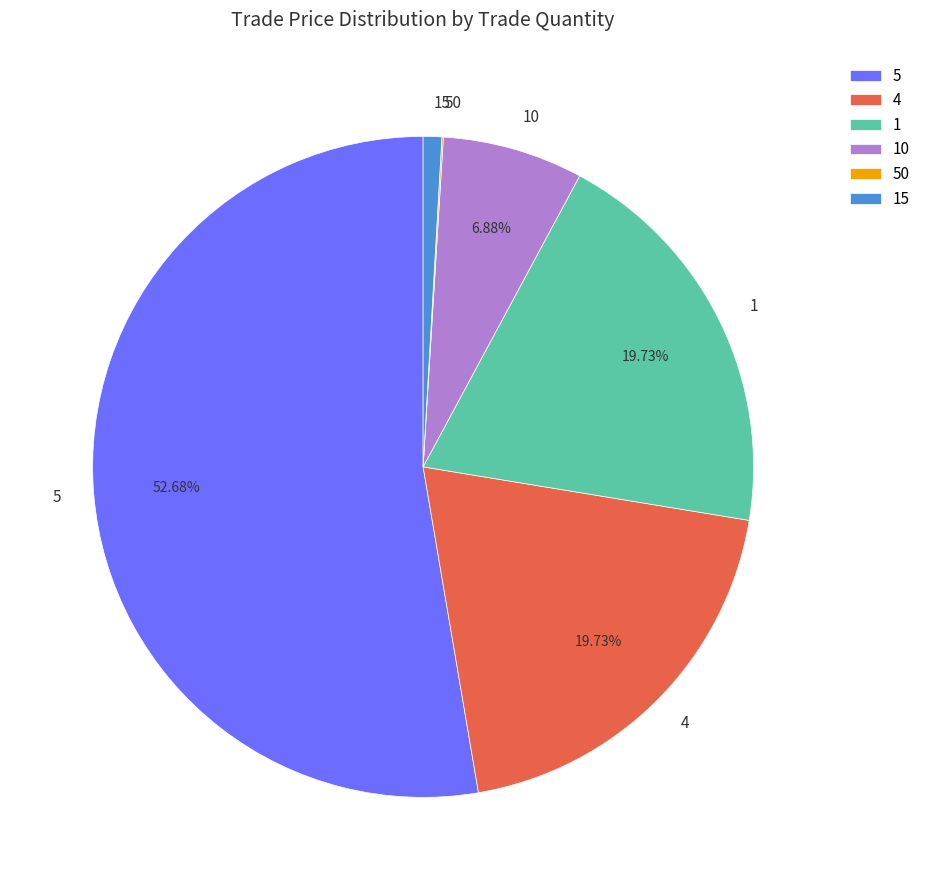

Do 10 and 4 together represent more than half of the pie?

No